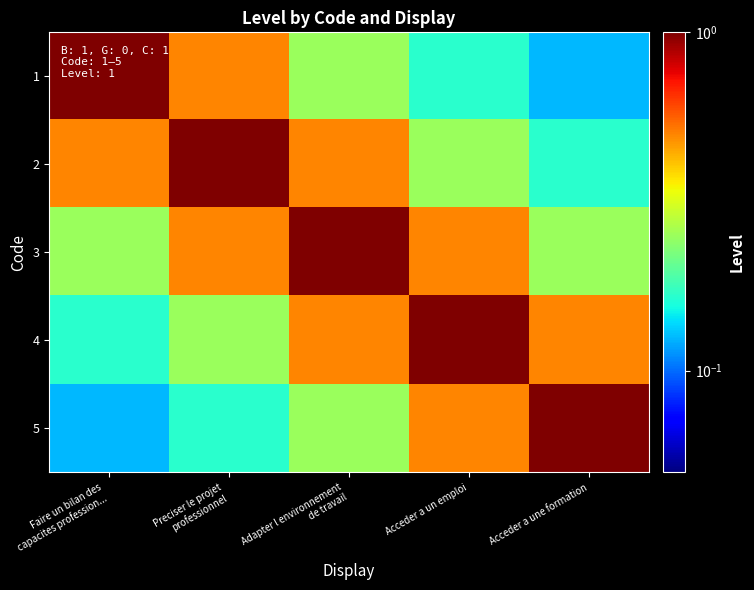

Reading left to right, transcribe all the data shown in this chart.

1: Faire un bilan des
capacites profession...=1.0	Preciser le projet
professionnel=0.5	Adapter l environnement
de travail=0.2	Acceder a un emploi=0.2	Acceder a une formation=0.1
2: Faire un bilan des
capacites profession...=0.5	Preciser le projet
professionnel=1.0	Adapter l environnement
de travail=0.5	Acceder a un emploi=0.2	Acceder a une formation=0.2
3: Faire un bilan des
capacites profession...=0.2	Preciser le projet
professionnel=0.5	Adapter l environnement
de travail=1.0	Acceder a un emploi=0.5	Acceder a une formation=0.2
4: Faire un bilan des
capacites profession...=0.2	Preciser le projet
professionnel=0.2	Adapter l environnement
de travail=0.5	Acceder a un emploi=1.0	Acceder a une formation=0.5
5: Faire un bilan des
capacites profession...=0.1	Preciser le projet
professionnel=0.2	Adapter l environnement
de travail=0.2	Acceder a un emploi=0.5	Acceder a une formation=1.0